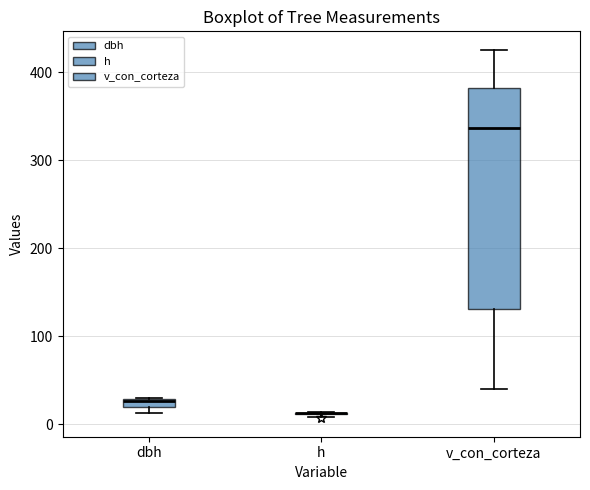

Where is the lower edge of the box for dbh on the y-axis? The values are not printed on the chart, so give them approximately, as read against the axis.

20